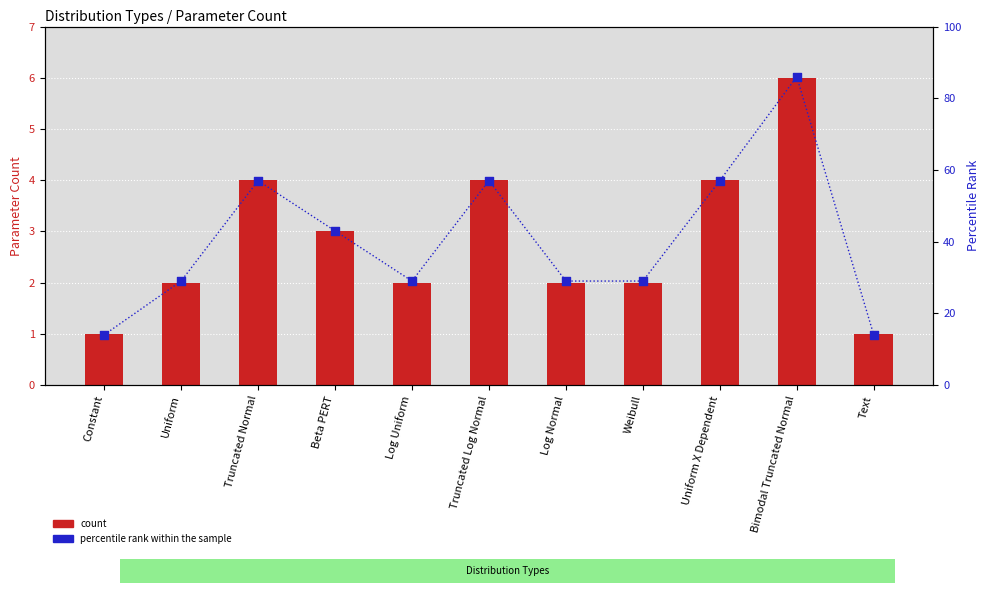

What is the total value across all series at Log Uniform?

31